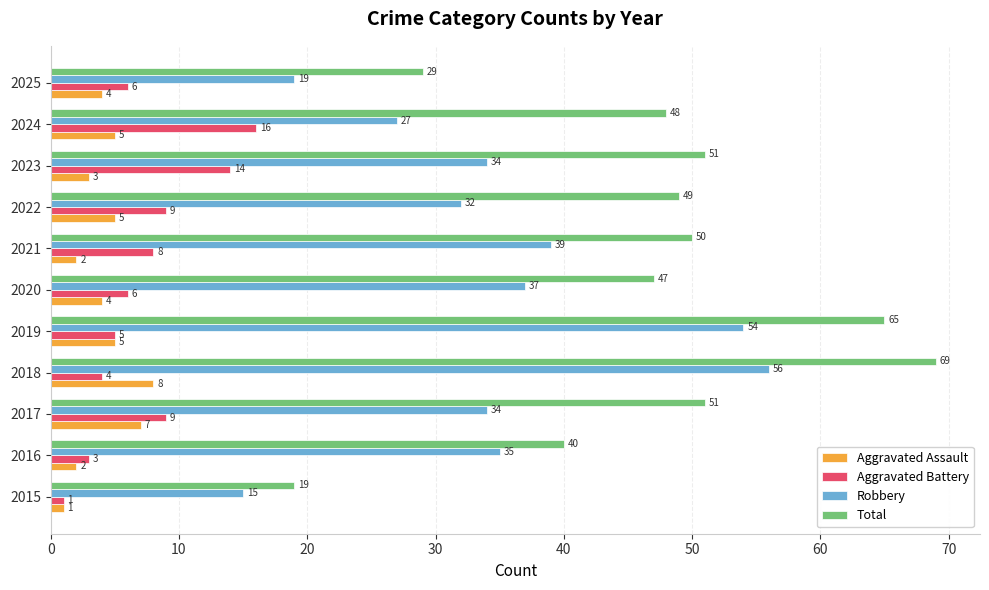

How many data points does each series have?

11